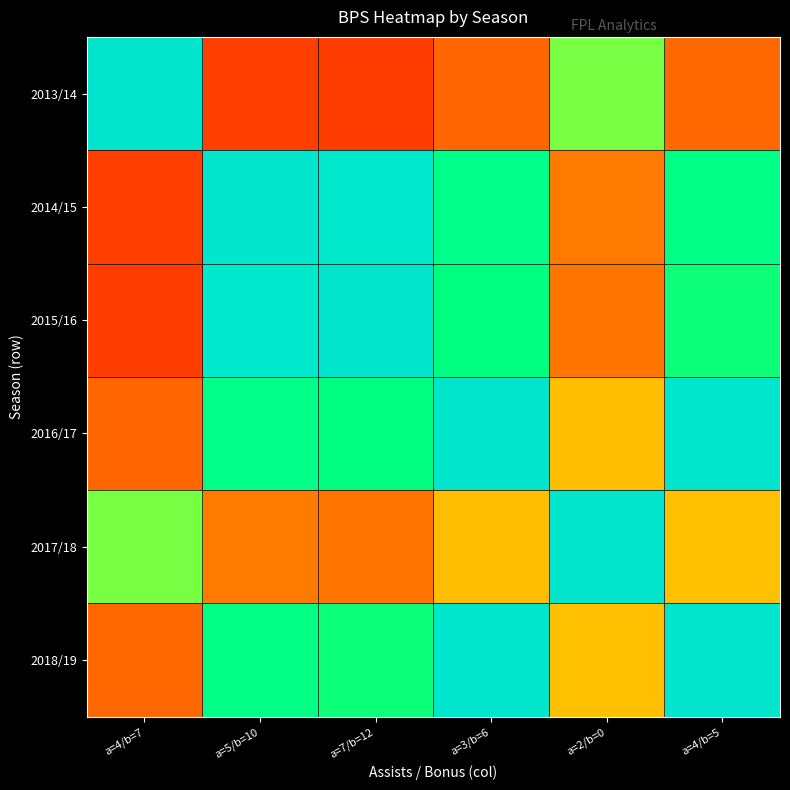

Which series has the widest spread of values?

2013/14